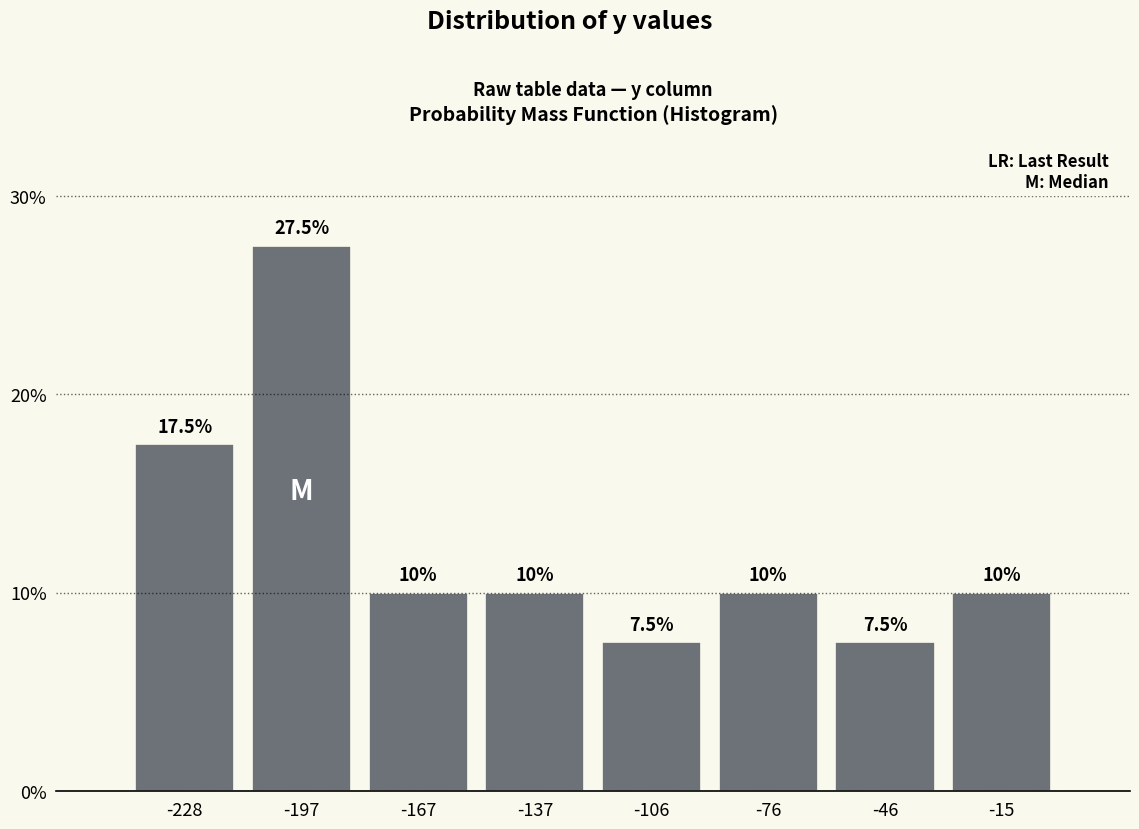

Over which range of the x-axis is the bar tallest?

-210 to -180